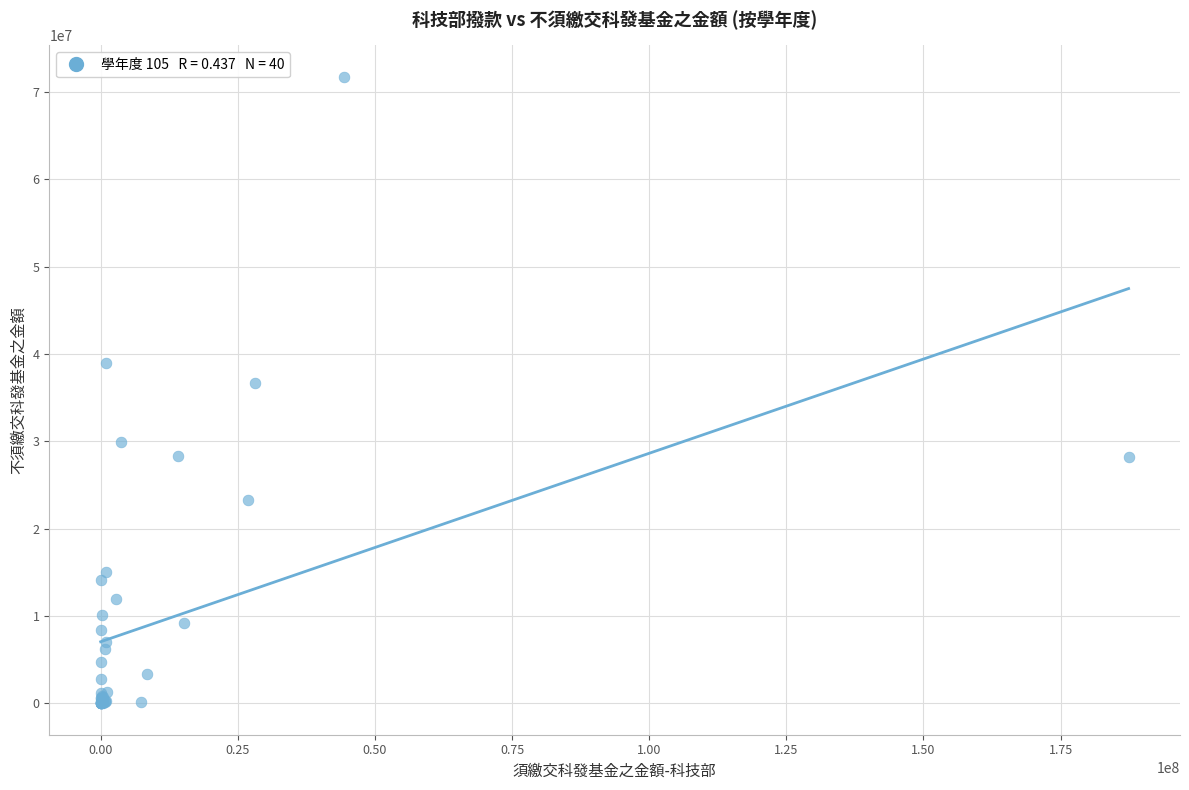

What Y value in the scatter plot is closest to 35885713?

36720390